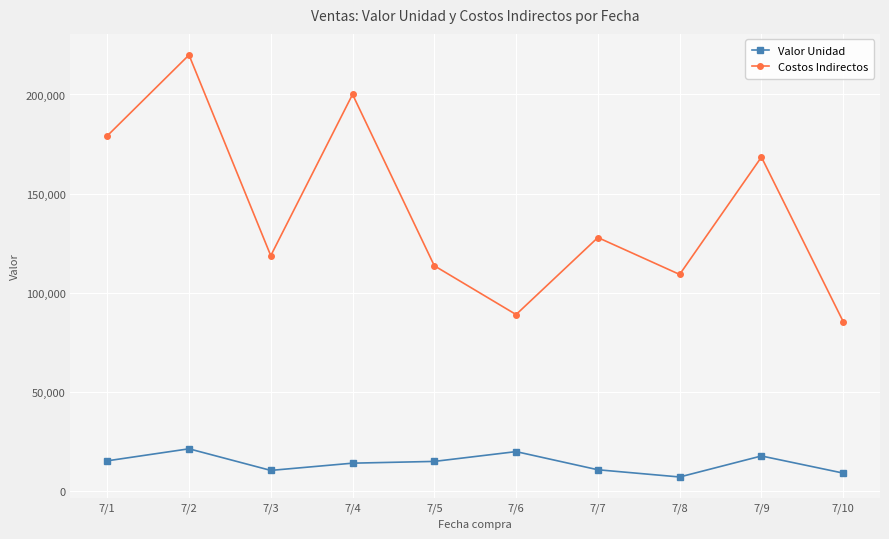

What is the value of the Costos Indirectos point at the 10th from the left?

85343.0